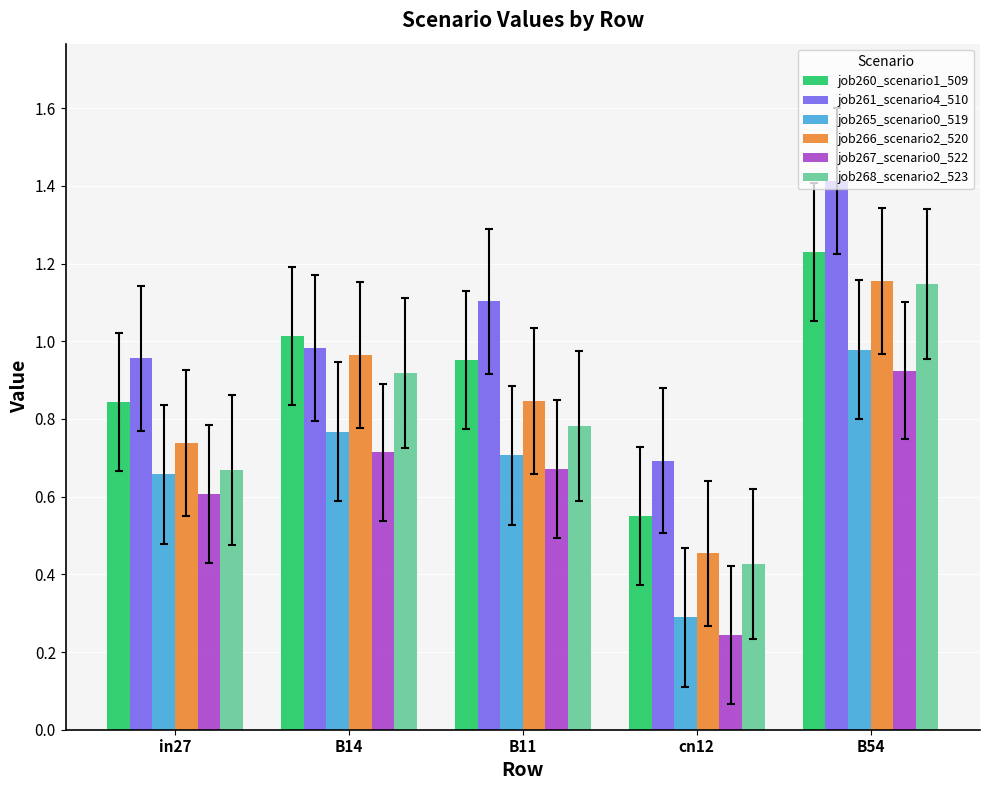

At which label does job260_scenario1_509 reach its peak?

B54